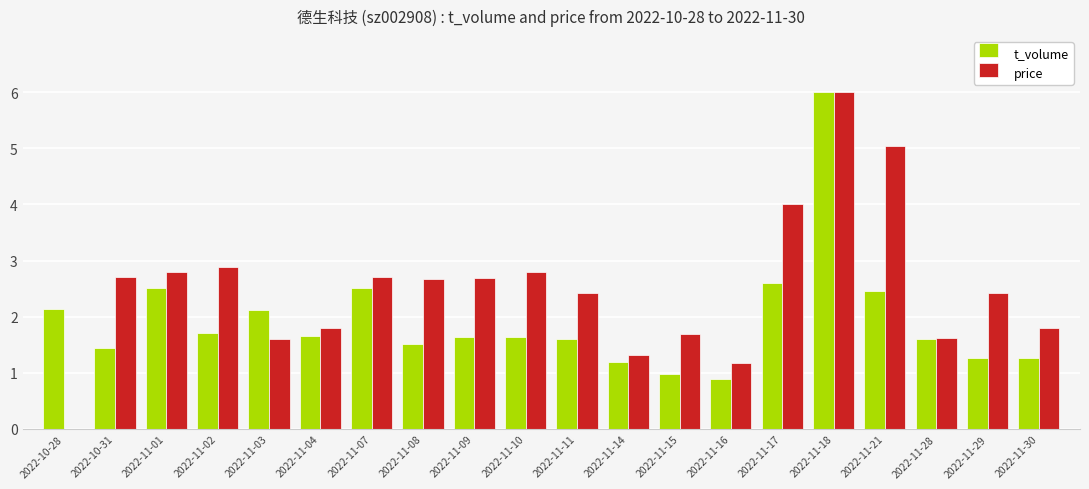

Are the bars horizontal?

No